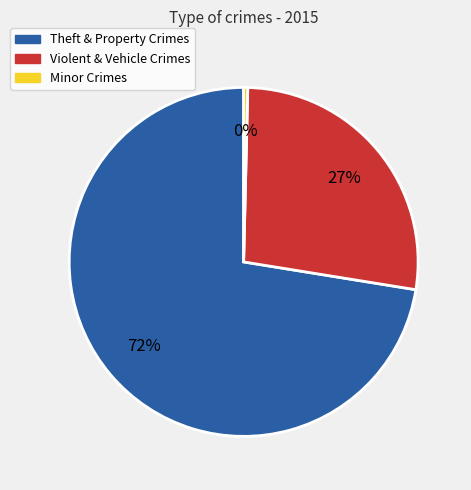

To the nearest percent, what is the average slice percentage?

33%